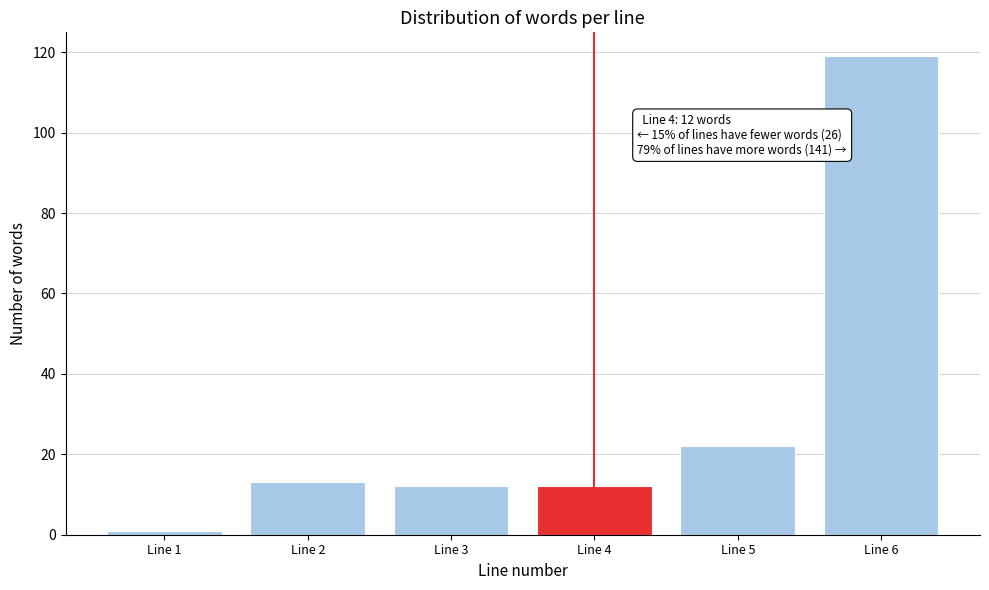

Reading left to right, list all the values displayed in this chart.

1	13	12	12	22	119